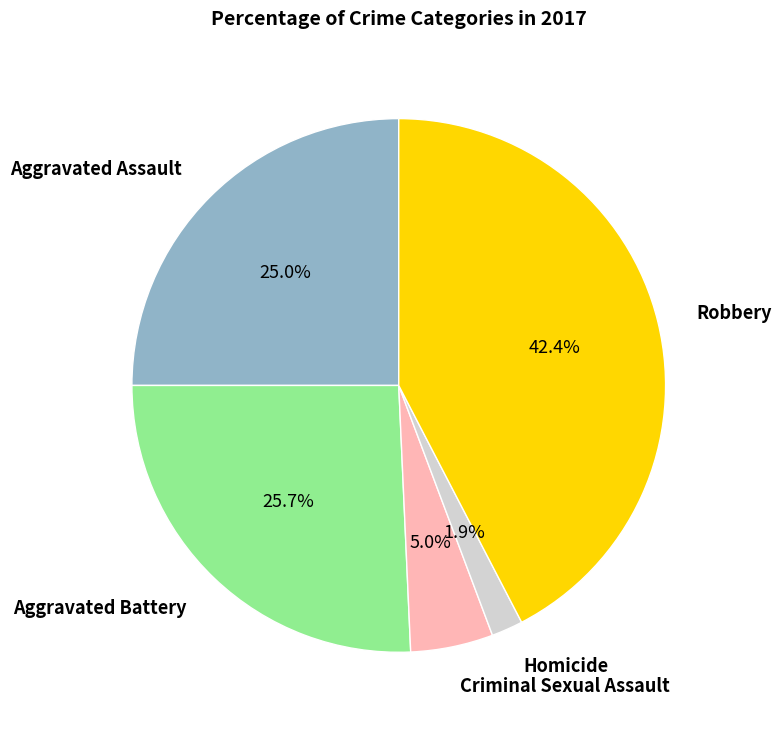

Approximately how many times larger is the value at Homicide compared to Criminal Sexual Assault?

0.4